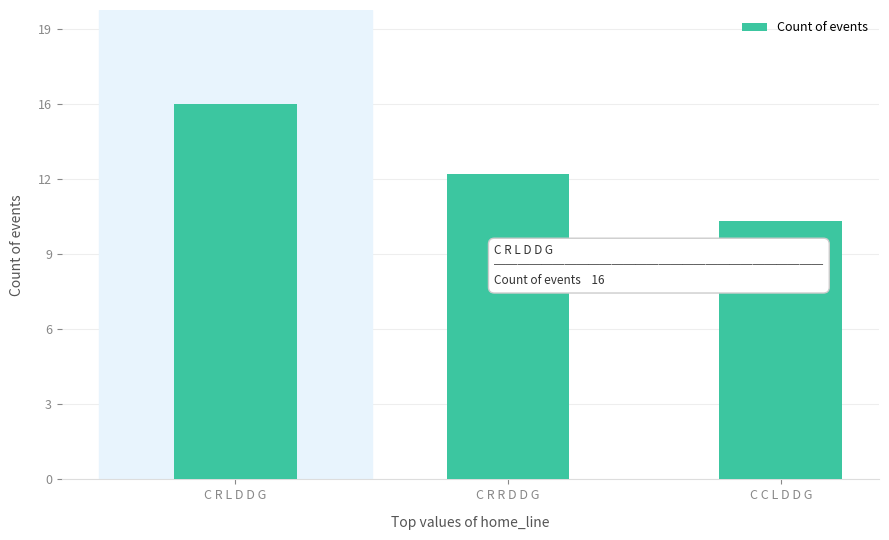

Rank the categories by value from lowest to highest.

C C L D D G, C R R D D G, C R L D D G